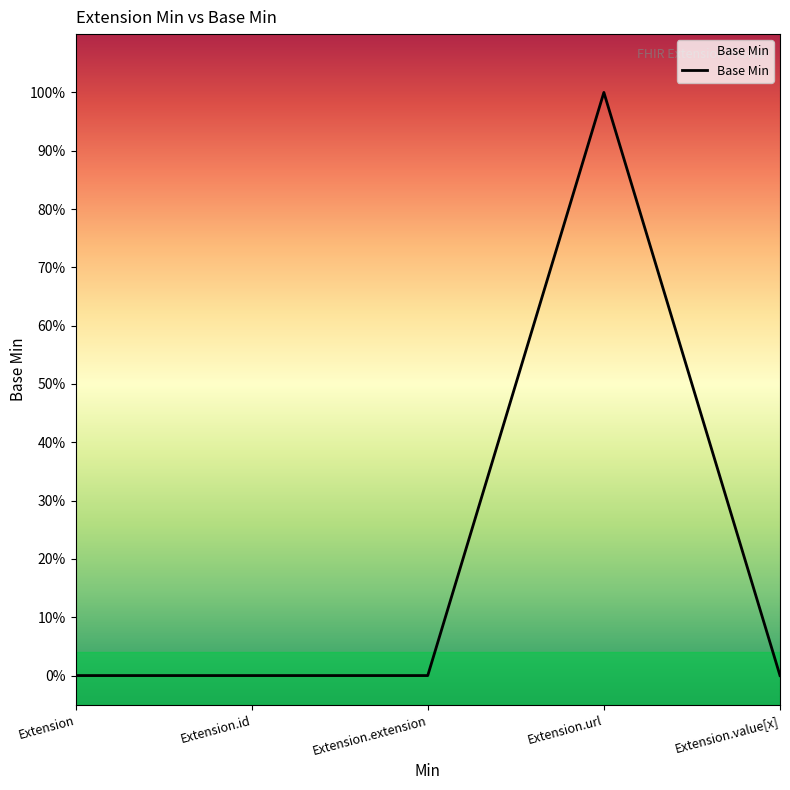

Does the chart display data point markers on the line(s)?

No